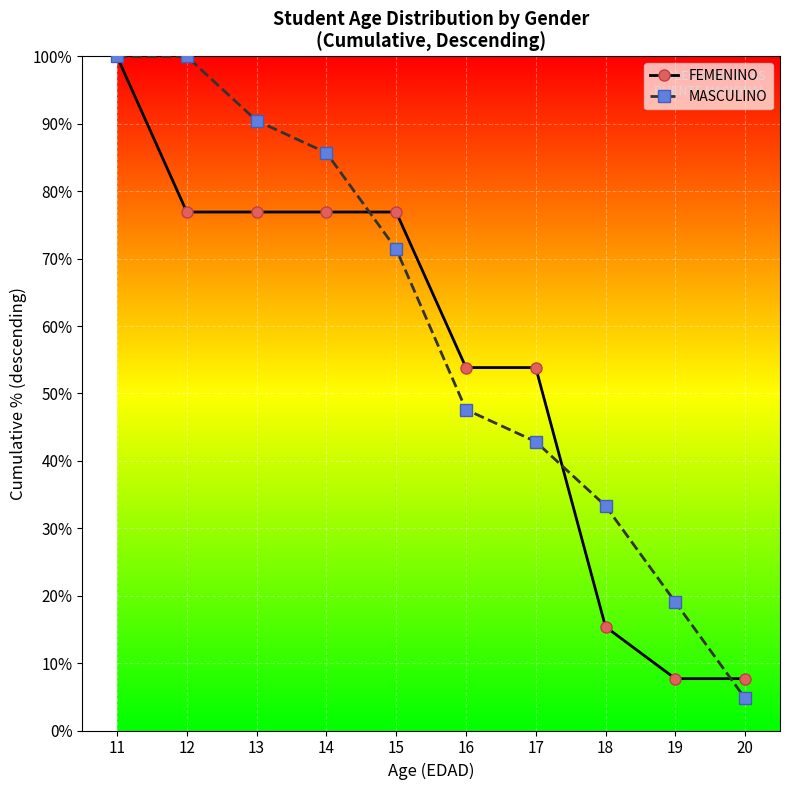

What is the spread (max minus min) of values at 16?

6.2